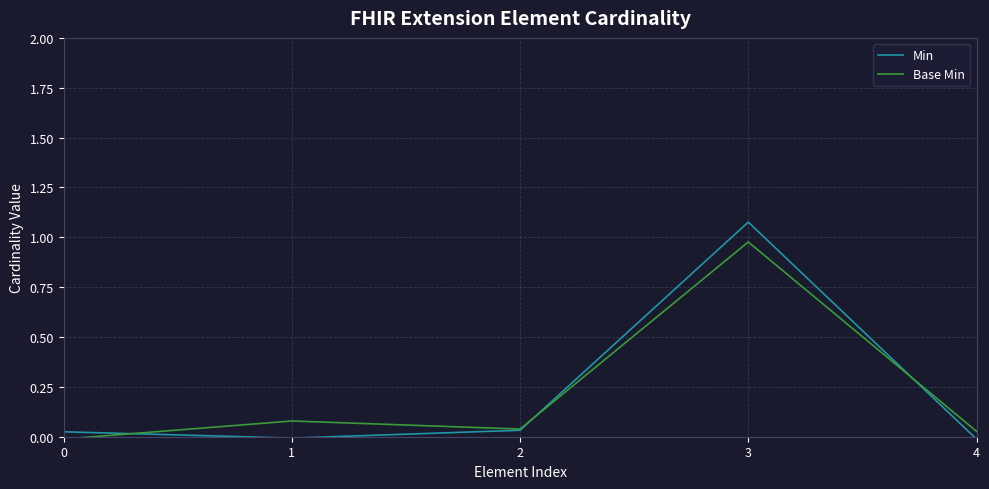

Which series has the largest range (max minus min)?

Min